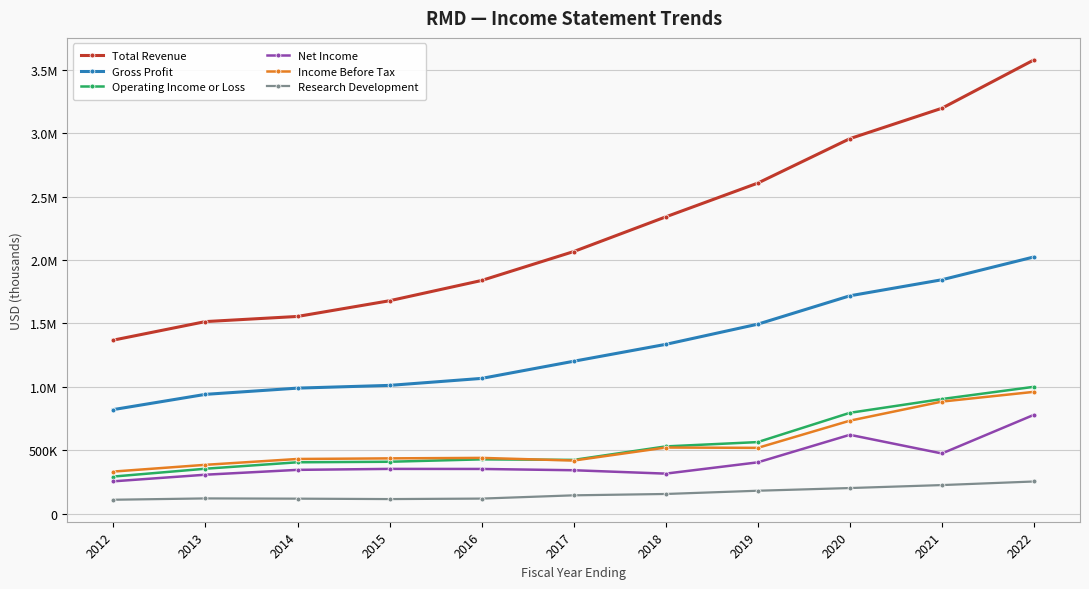

What are all the series names shown in the legend?

Total Revenue, Gross Profit, Operating Income or Loss, Net Income, Income Before Tax, Research Development